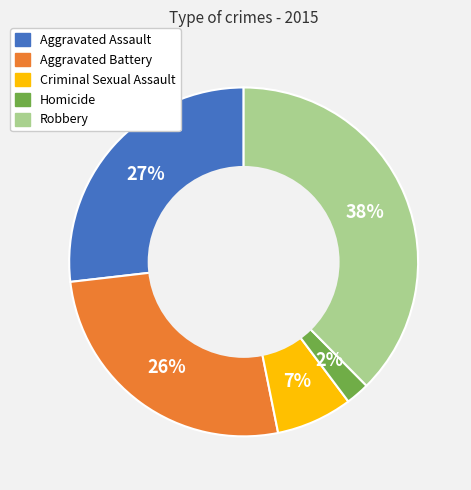

How many slices are in this pie chart?

5